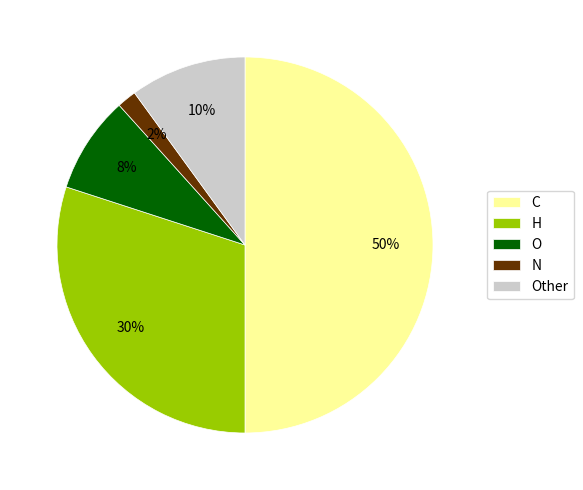

How many segments does this pie chart have?

5